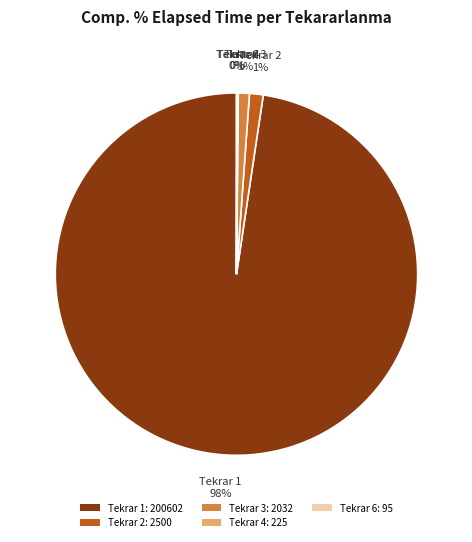

To the nearest percent, what is the difference between the Tekrar 1: 200602 and Tekrar 3: 2032 slice percentages?

97%